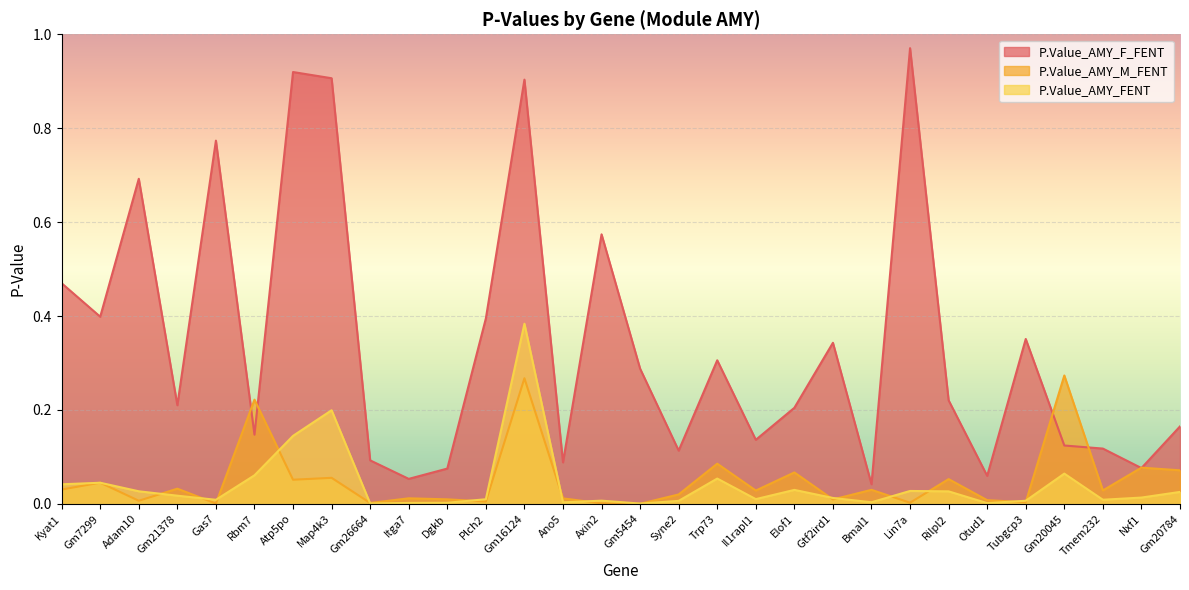

Which has a higher value, Il1rapl1 or Gm26664?

Il1rapl1